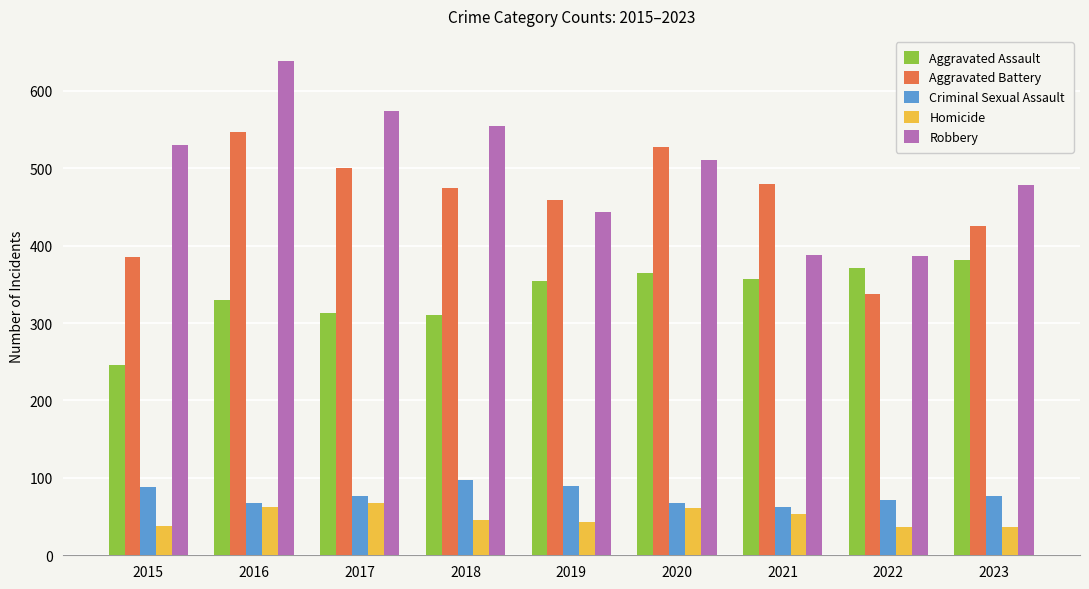

At which category is the sum across all series the highest?

2016